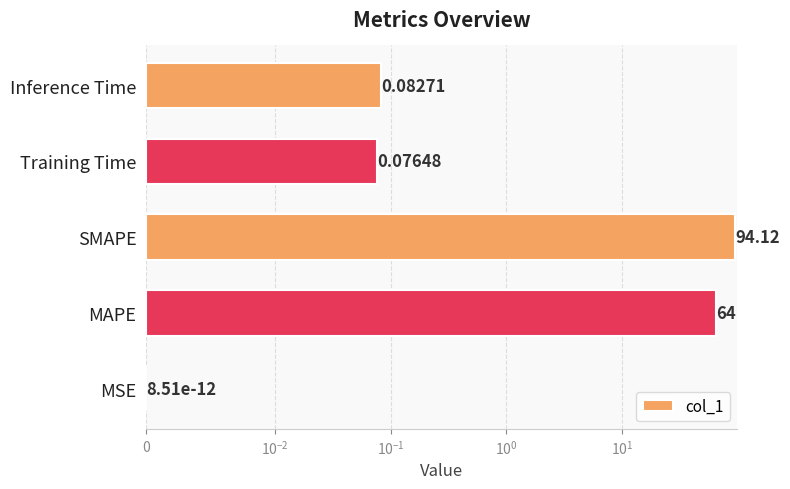

What position from the left is SMAPE?

3